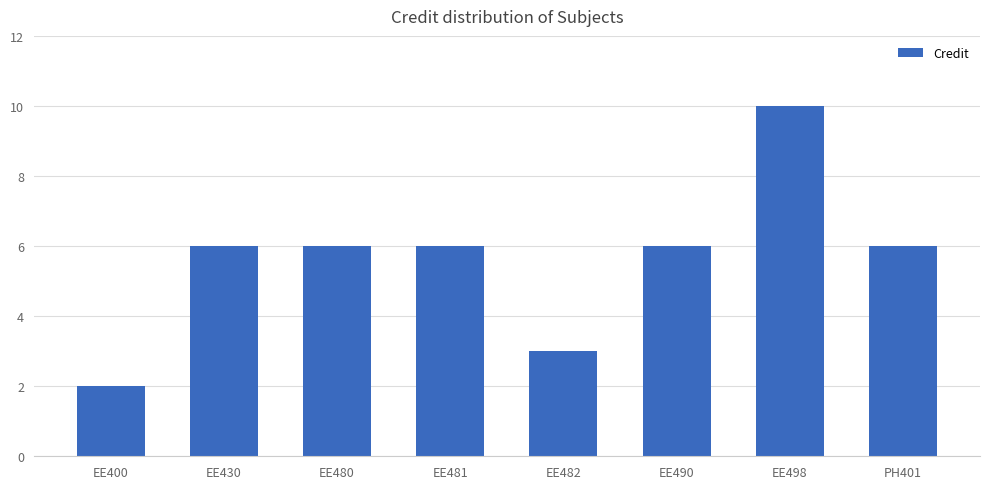

Reading left to right, extract all data points from this chart.

EE400=2	EE430=6	EE480=6	EE481=6	EE482=3	EE490=6	EE498=10	PH401=6